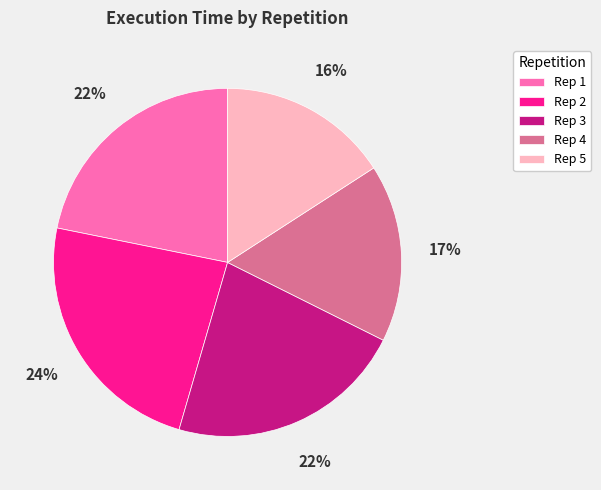

How many segments does this pie chart have?

5